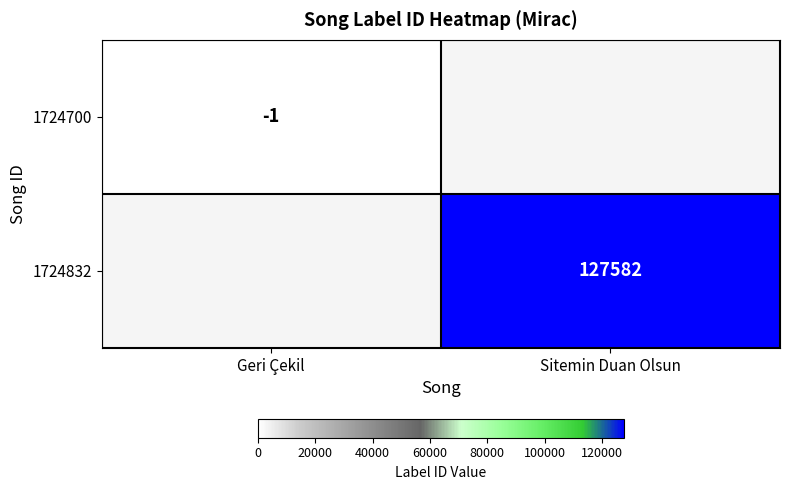

How many series are shown in this chart?

2